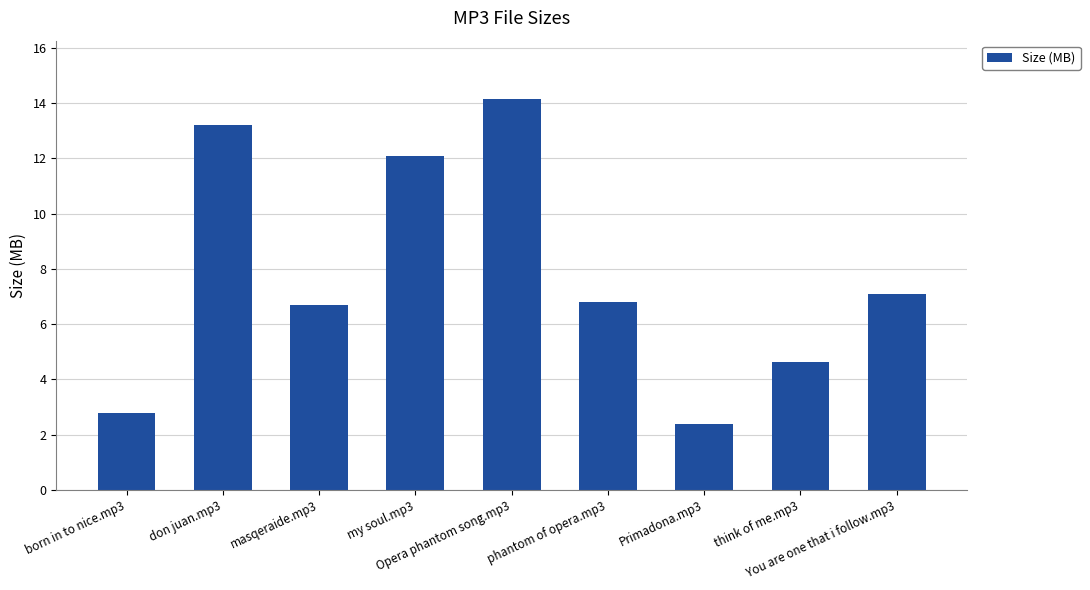

What is the smallest value displayed?

2.4